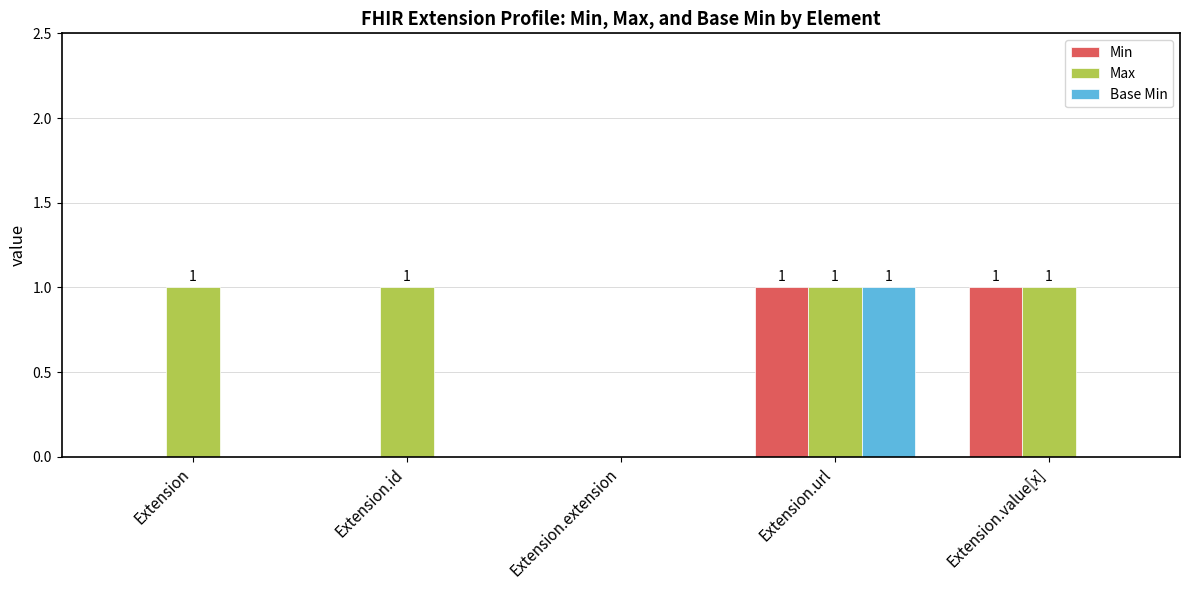

Reading right to left, what are all the values shown in this chart?

Min: 1	1	0	0	0
Max: 1	1	0	1	1
Base Min: 0	1	0	0	0